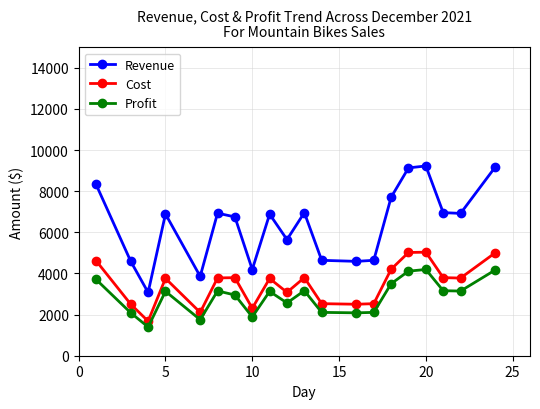

List the series in order of their overall mean, lowest first.

Profit, Cost, Revenue